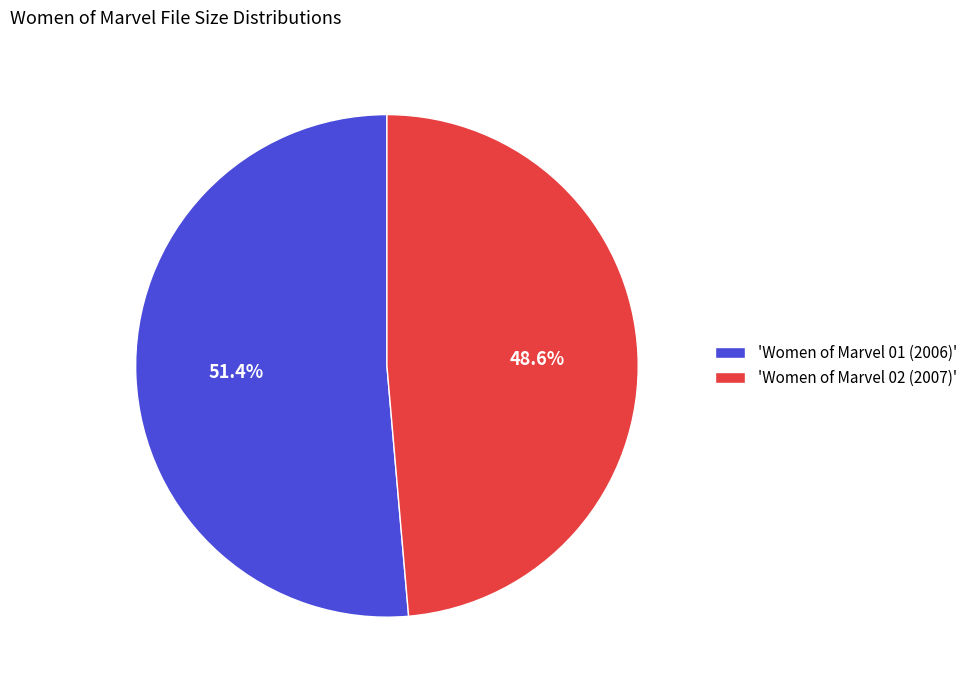

Rank the categories by value from highest to lowest.

'Women of Marvel 01 (2006)', 'Women of Marvel 02 (2007)'